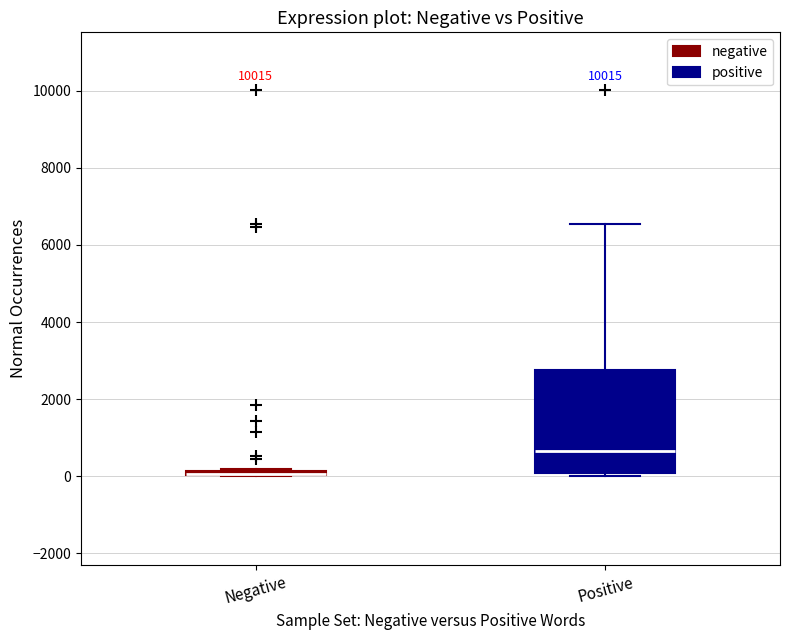

Where does the median line of the box for Positive sit on the y-axis? The values are not printed on the chart, so give them approximately, as read against the axis.

600